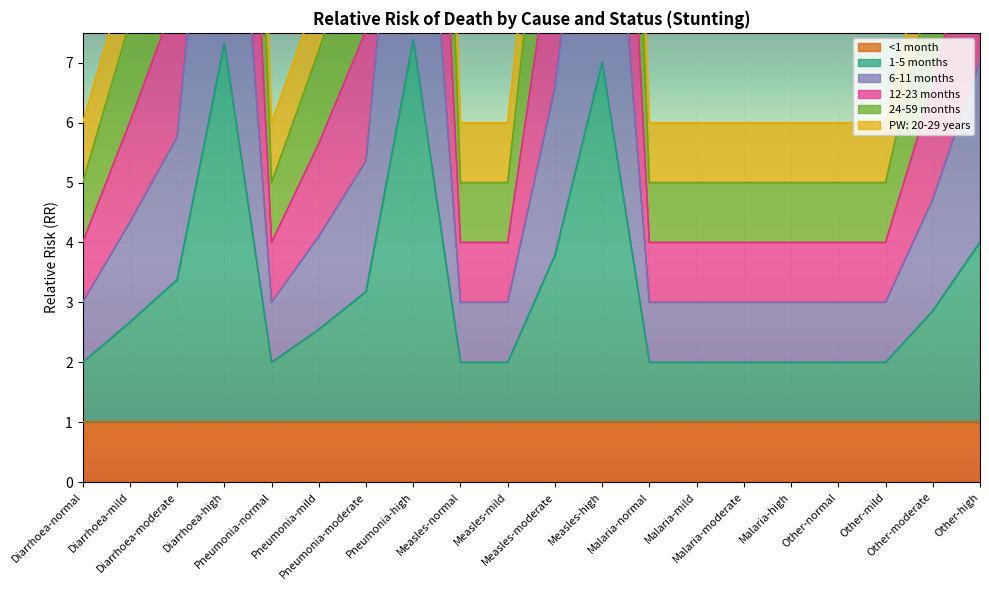

What is the lowest value of the 1-5 months series?

2.0